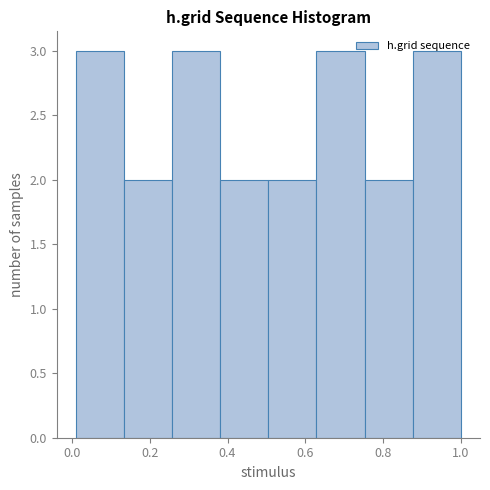

What is the height of the bar covering 0.76 to 0.88 on the x-axis? Neither the bar edges nor the heights are printed on the chart, so give them approximately, as read against the axes.

2